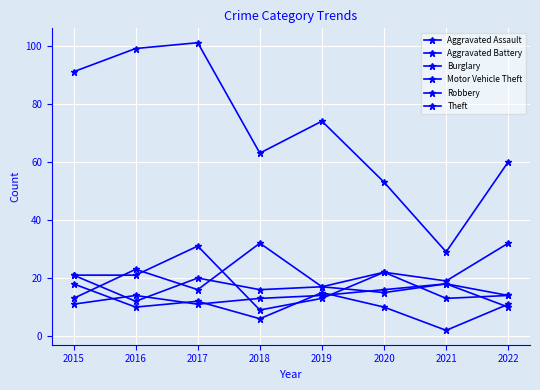

How many lines are shown in the chart?

6